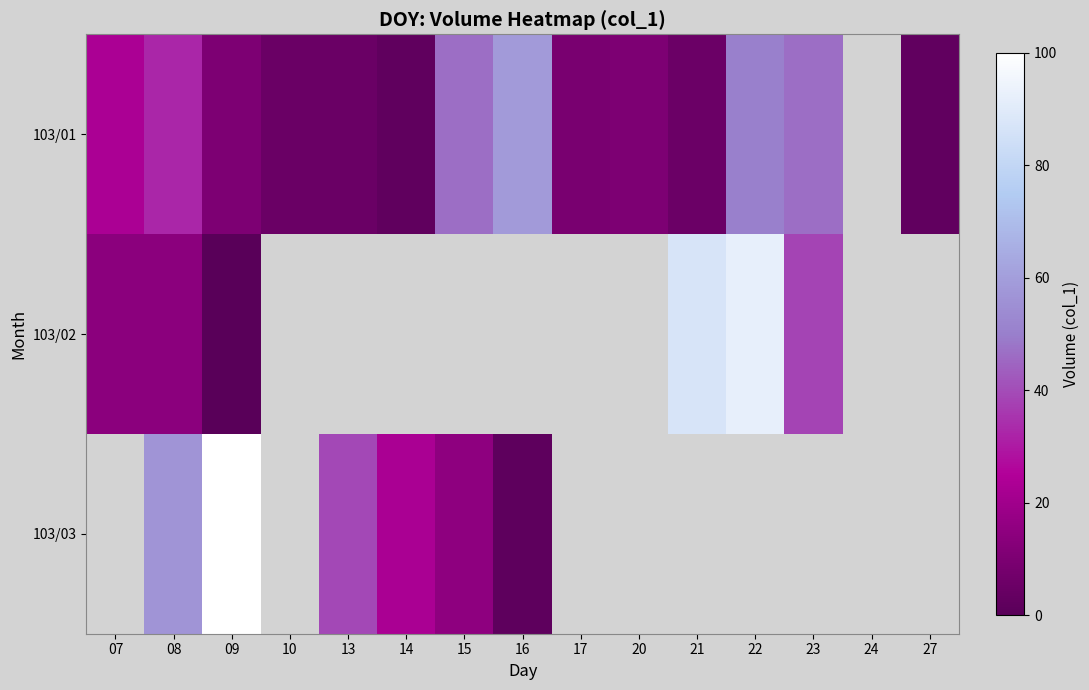

Reading left to right, what are all the values shown in this chart?

103/01: 07=23.1	08=32.5	09=10.2	10=4.7	13=5.0	14=2.0	15=46.6	16=59.0	17=9.2	20=10.2	21=5.2	22=50.3	23=46.7	24=0.0	27=2.5
103/02: 07=14.1	08=14.1	09=0.2	10=0.0	13=0.0	14=0.0	15=0.0	16=0.0	17=0.0	20=0.0	21=87.1	22=92.1	23=38.4	24=0.0	27=0.0
103/03: 07=0.0	08=57.0	09=100.0	10=0.0	13=39.2	14=22.8	15=15.1	16=1.7	17=0.0	20=0.0	21=0.0	22=0.0	23=0.0	24=0.0	27=0.0